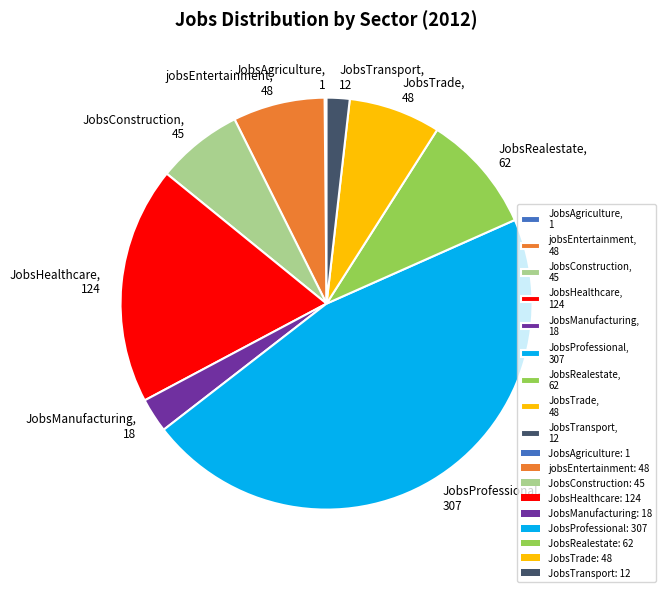

Is it true that JobsConstruction is 7% of the pie?

True